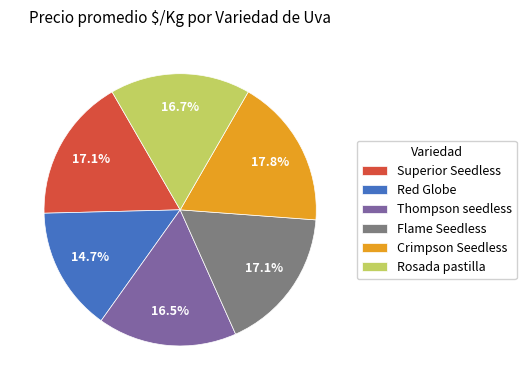

How many segments does this pie chart have?

6